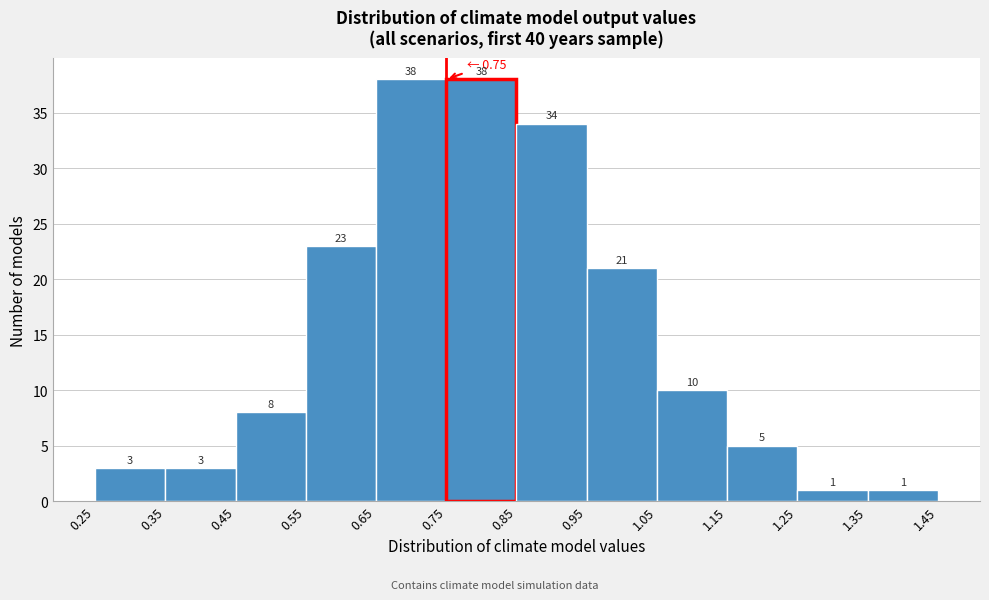

Reading left to right, list every bar in this chart as the range it spans on the x-axis followed by its height.

0.25 to 0.35: 3
0.35 to 0.45: 3
0.45 to 0.55: 8
0.55 to 0.65: 23
0.65 to 0.75: 38
0.75 to 0.85: 38
0.85 to 0.95: 34
0.95 to 1.05: 21
1.05 to 1.15: 10
1.15 to 1.25: 5
1.25 to 1.35: 1
1.35 to 1.45: 1